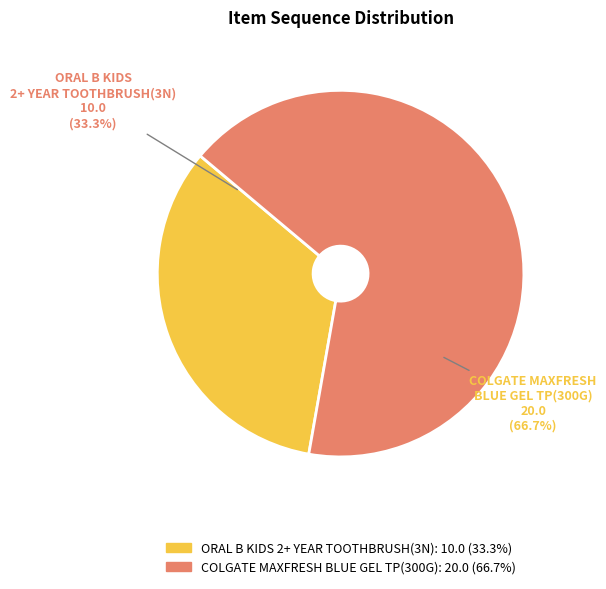

Combined, what portion of the pie is COLGATE MAXFRESH BLUE GEL TP(300G) and ORAL B KIDS 2+ YEAR TOOTHBRUSH(3N)?

100.0%